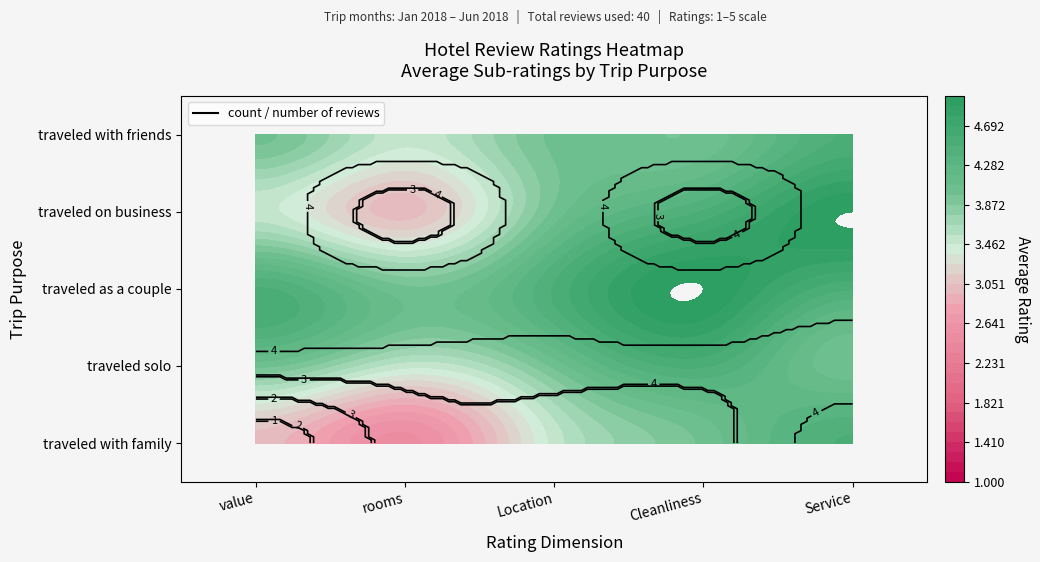

Rank the series at value from lowest to highest value.

traveled with family, traveled on business, traveled solo, traveled with friends, traveled as a couple